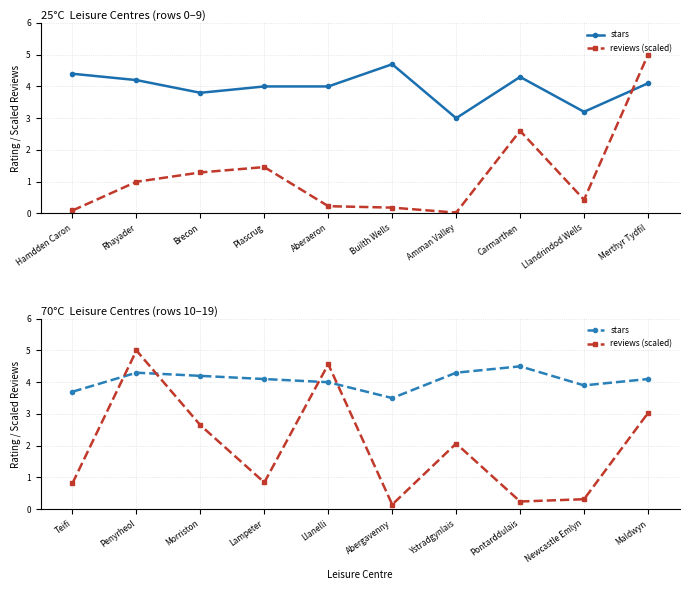

What is the label of the 5th point from the left?

Llanelli